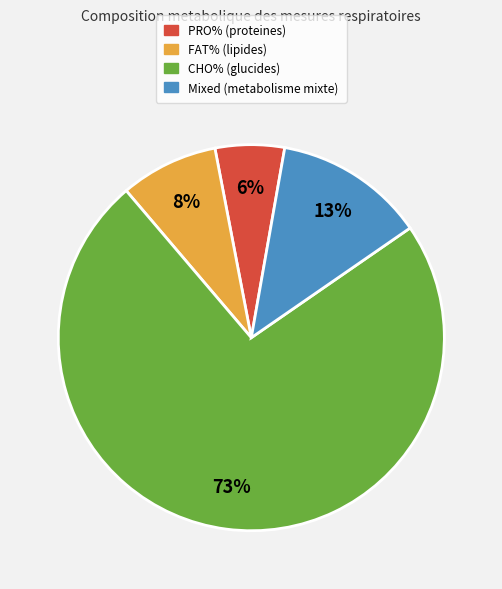

Is there any slice that represents more than half of the pie?

Yes